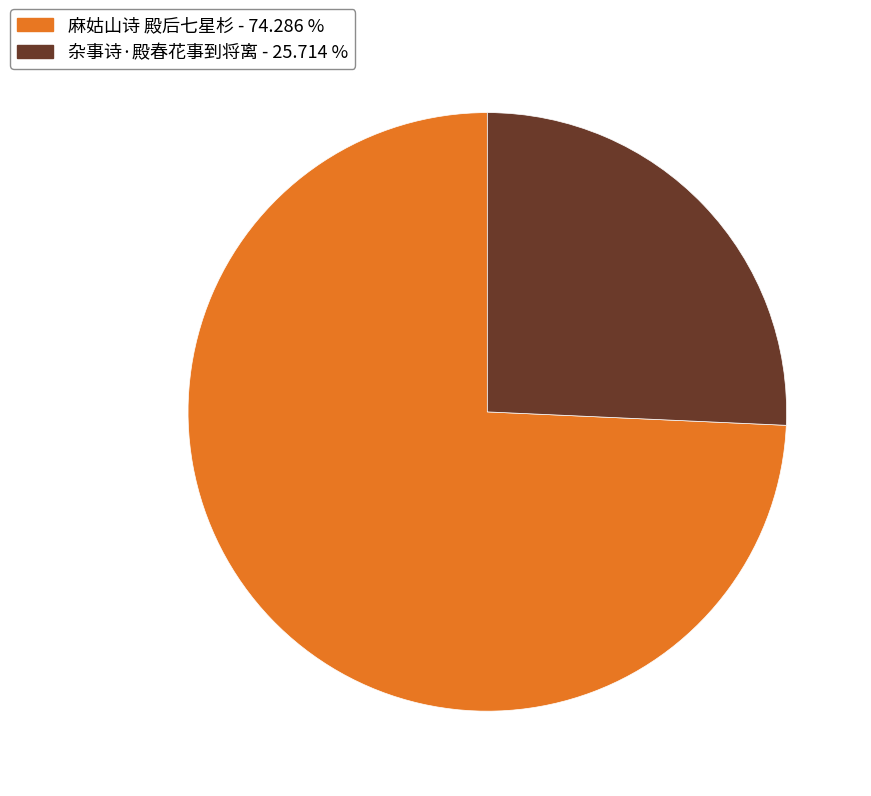

Rank the categories by value from highest to lowest.

麻姑山诗 殿后七星杉, 杂事诗·殿春花事到将离